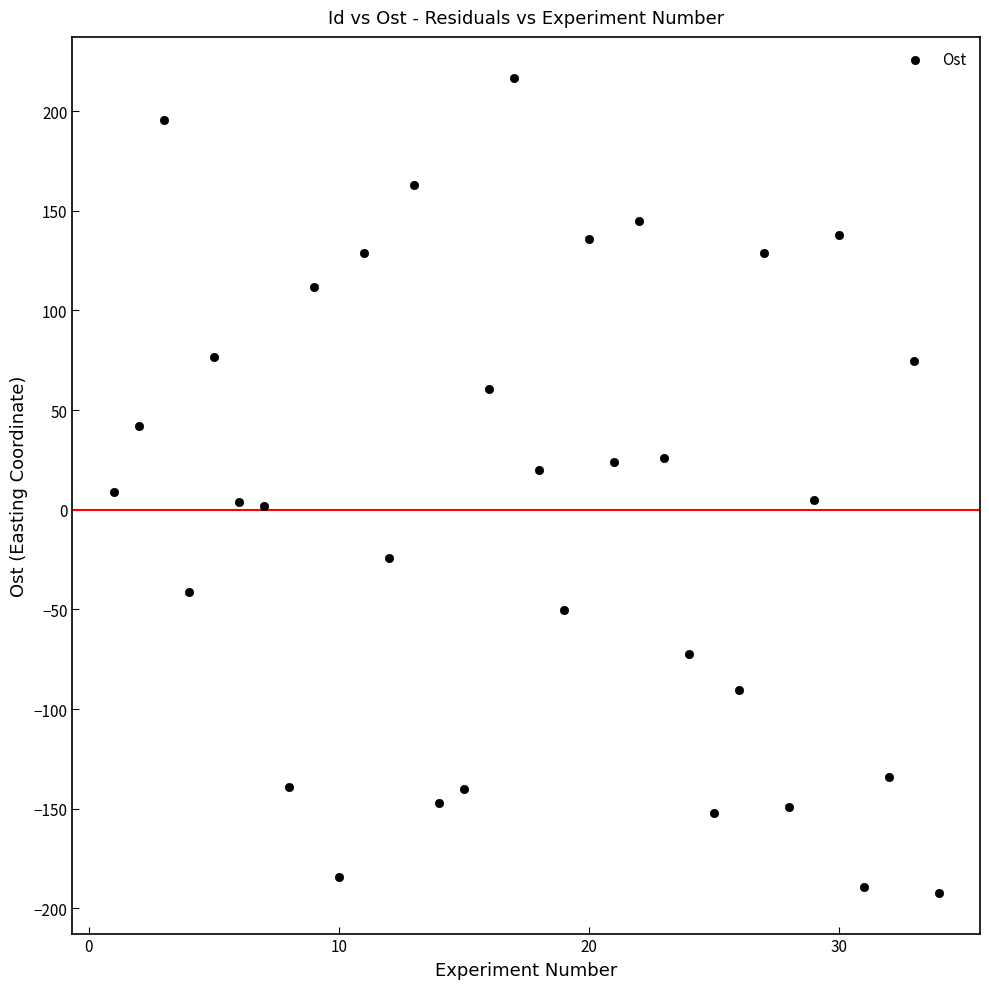

What is the range of X values (max minus min)?

33.0